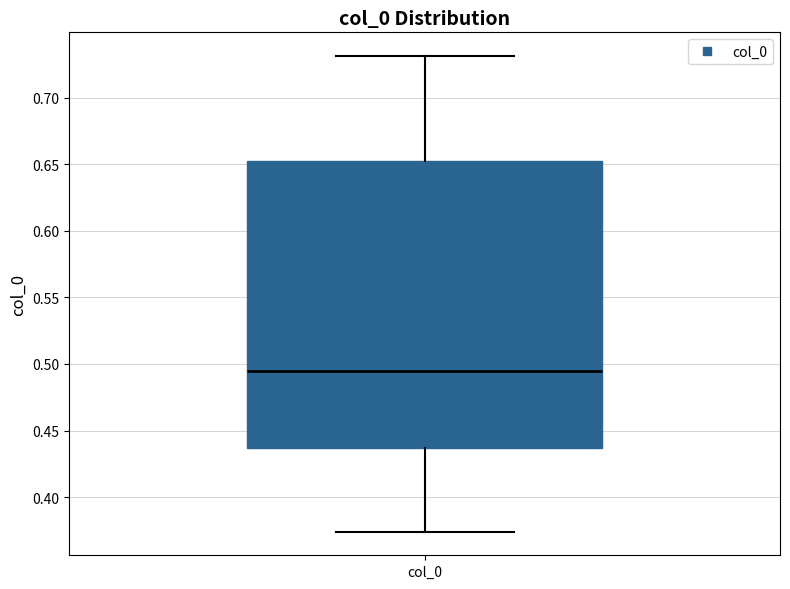

Read this box plot against the y-axis: the position of the median line, the range covered by the box, and the ends of both whiskers. The values are not printed on the chart, so give them approximately, as read against the axis.

median 0.495, box 0.435 to 0.655, whiskers 0.375 to 0.730